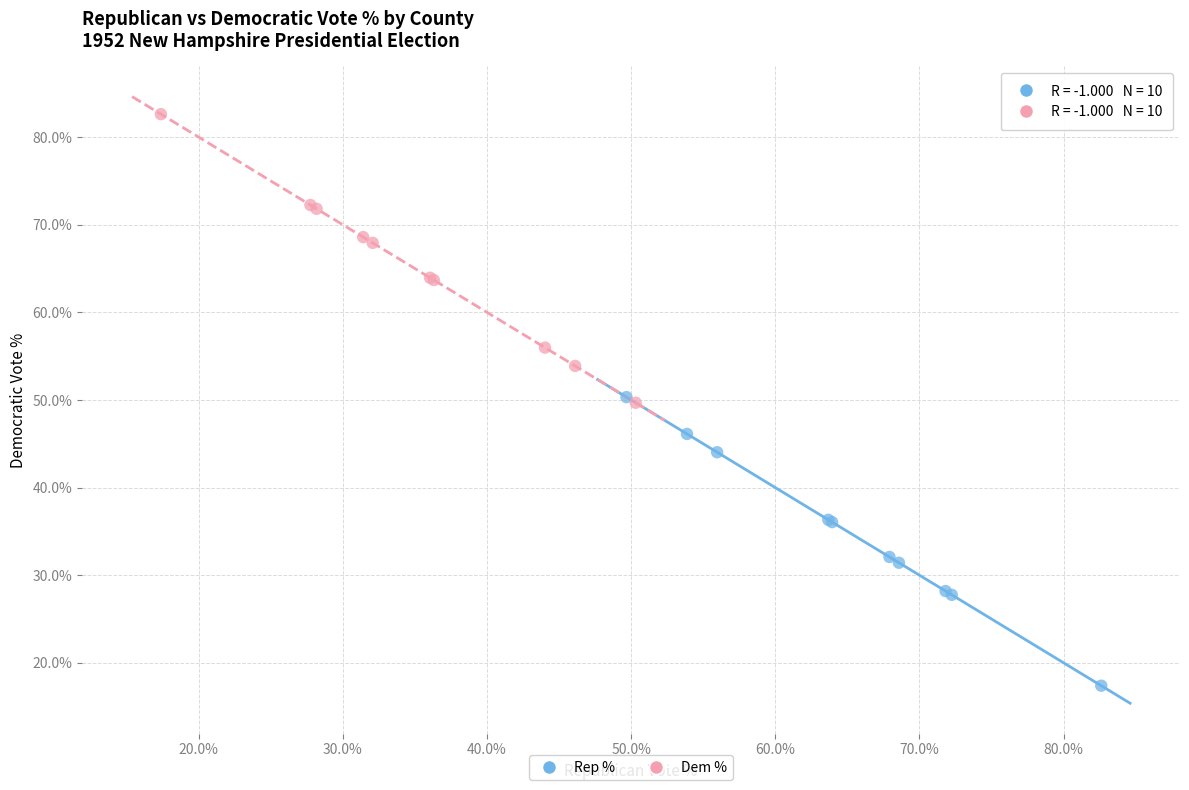

Which series reaches the maximum Y coordinate?

Dem %